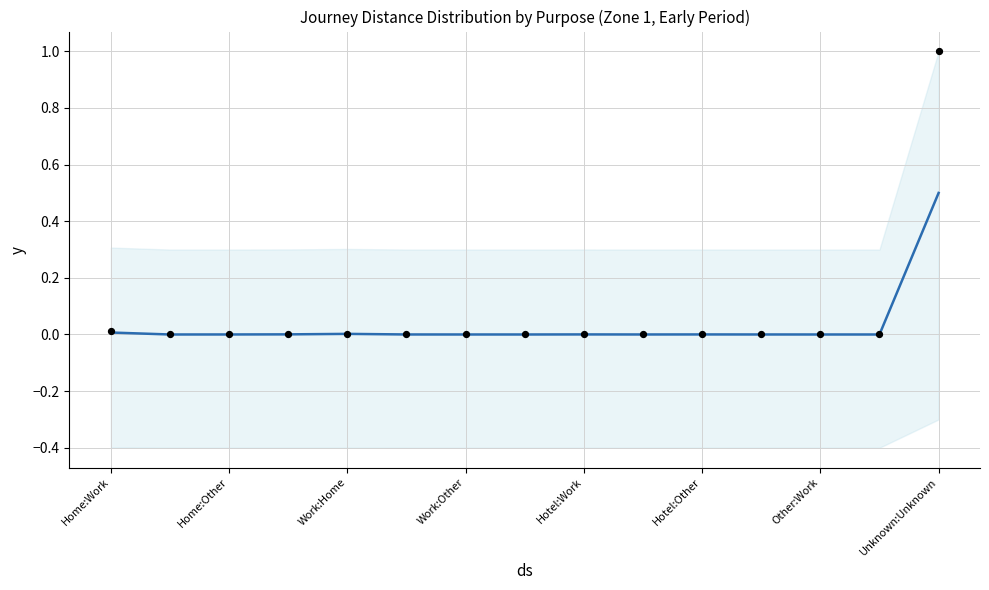

Which series has the largest total across all categories?

actual